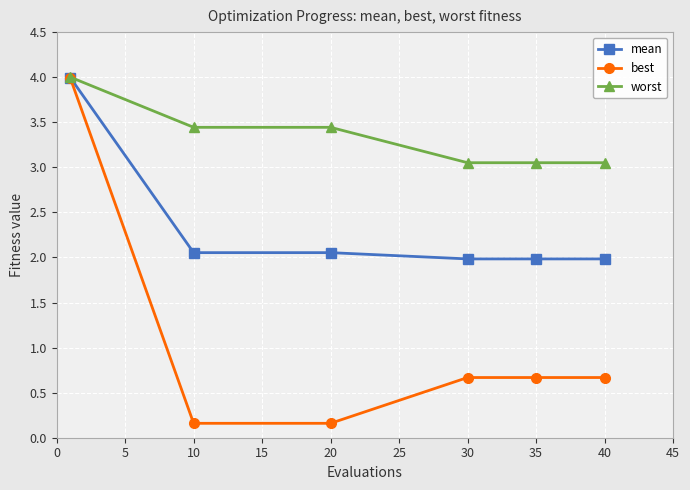

What is the average value of the best series?

1.1